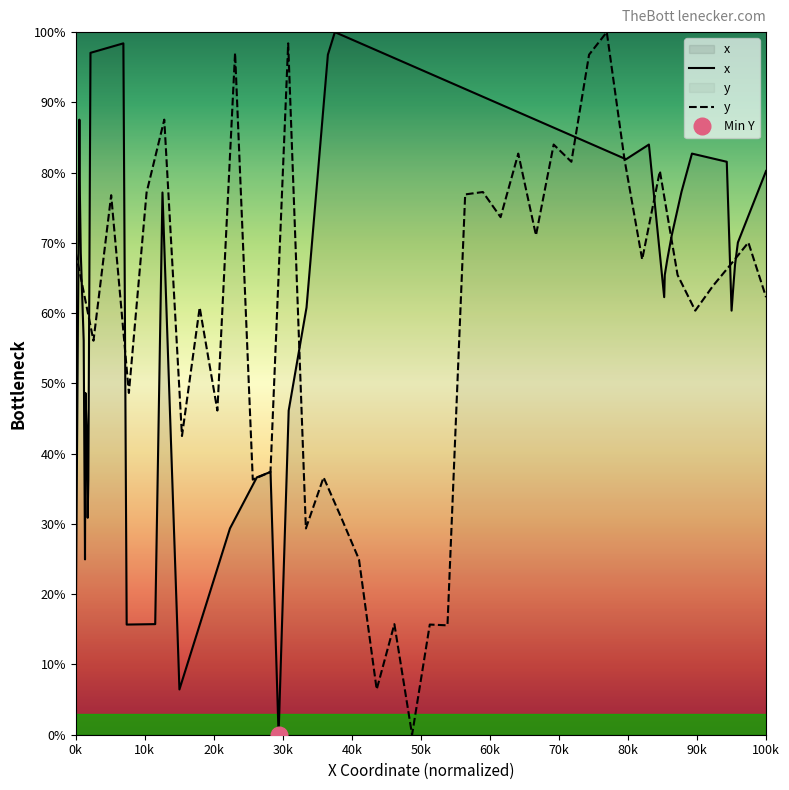

At how many categories does at least one series exceed 10?

39